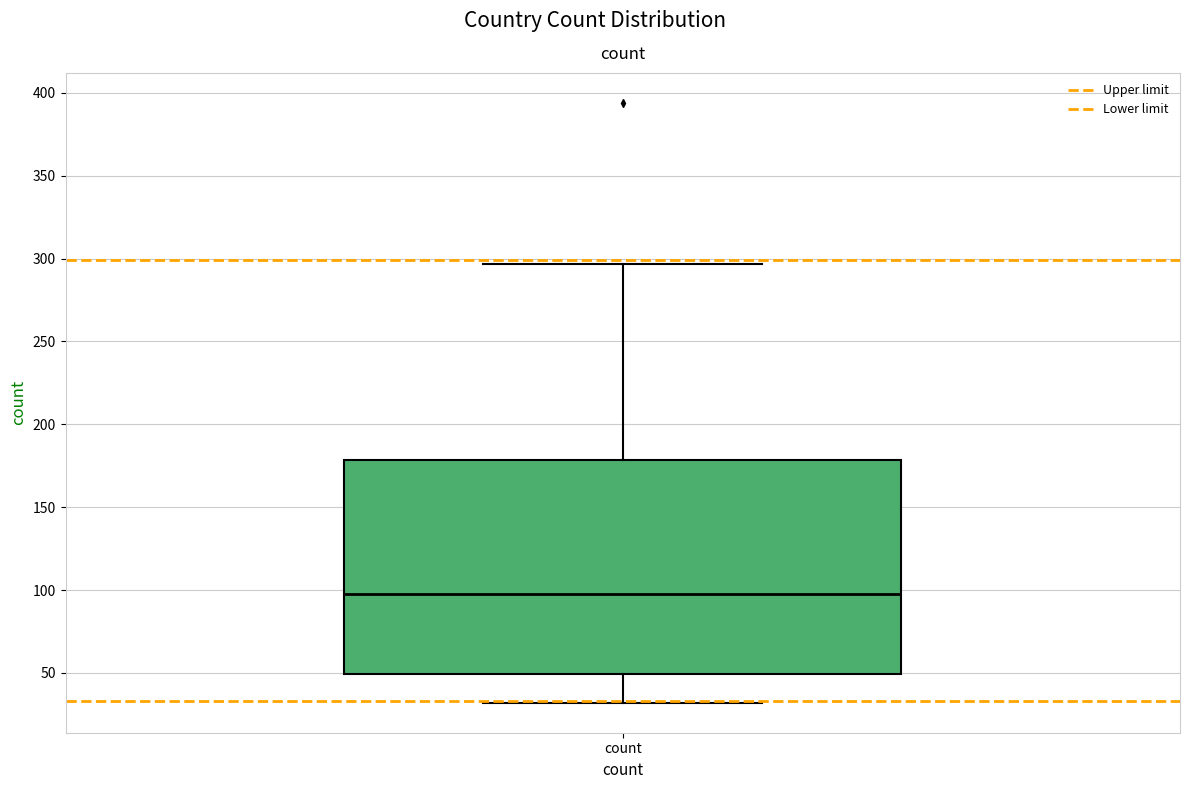

Where does the lower whisker of the box for count end on the y-axis? The values are not printed on the chart, so give them approximately, as read against the axis.

30